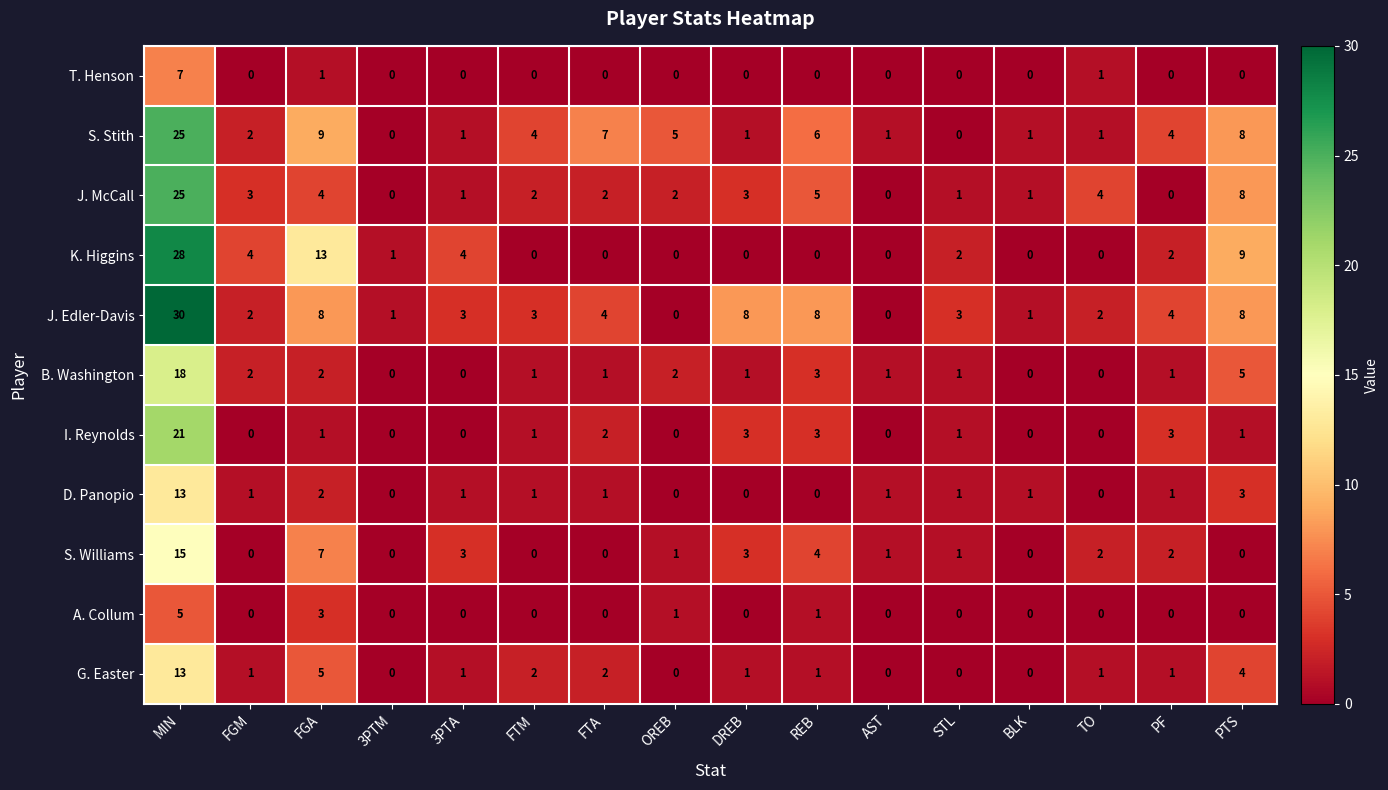

Which category has the highest value in the J. Edler-Davis series?

MIN